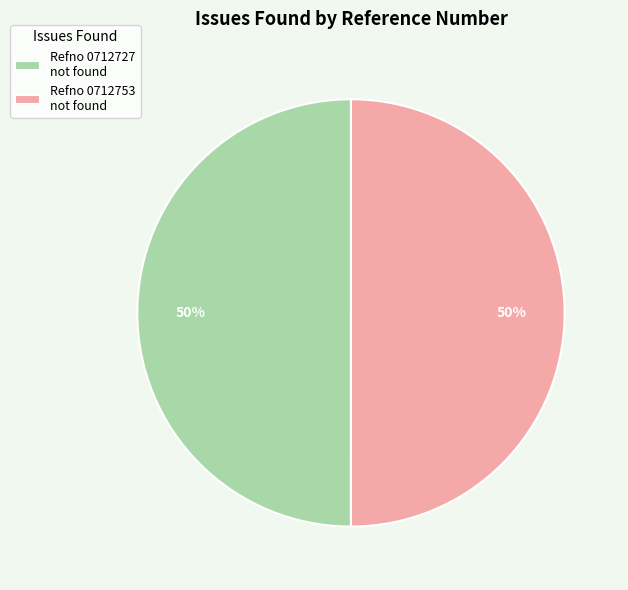

Approximately how many times larger is the value at Refno 0712727 not found compared to Refno 0712753 not found?

1.0